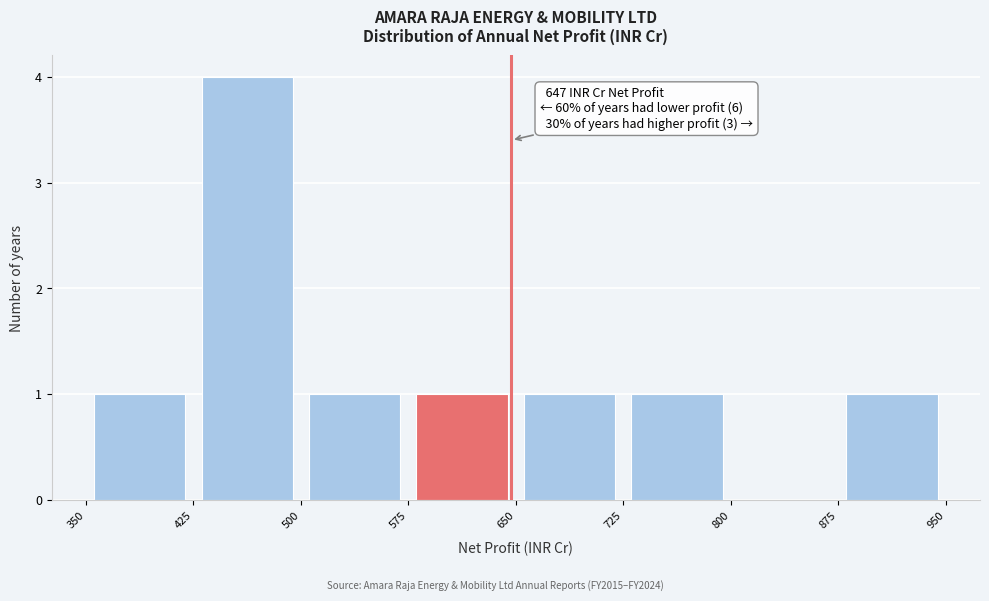

Which range on the x-axis has the tallest bar?

425 to 500